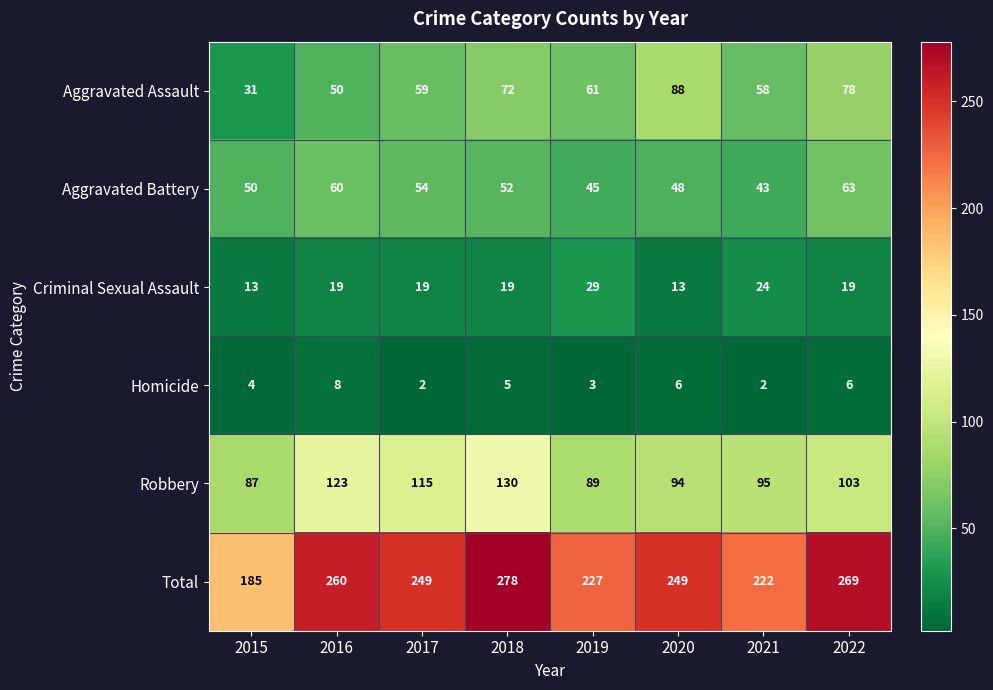

What is the total value across all series at 2015?

370